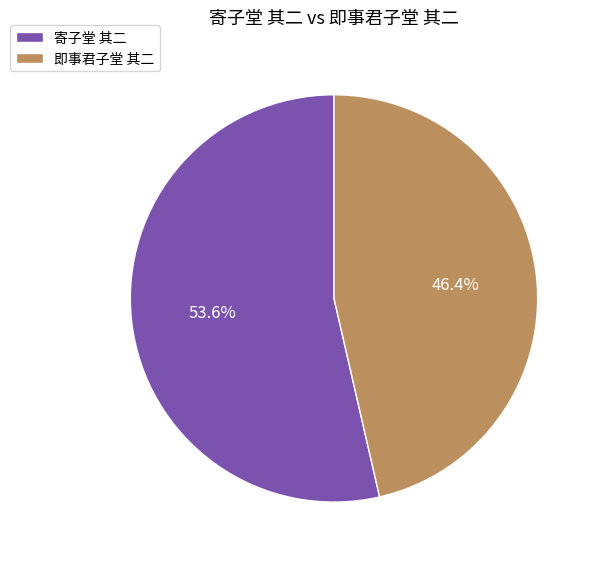

Approximately how many times larger is the value at 即事君子堂 其二 compared to 寄子堂 其二?

0.9